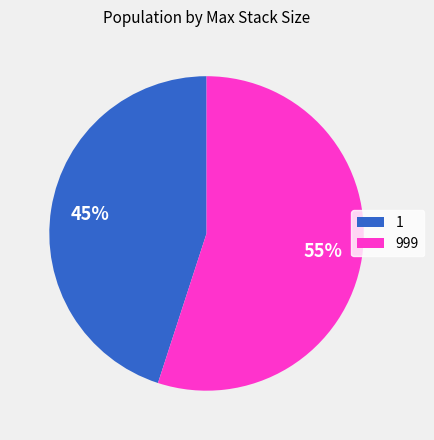

Count the number of slices in the pie.

2